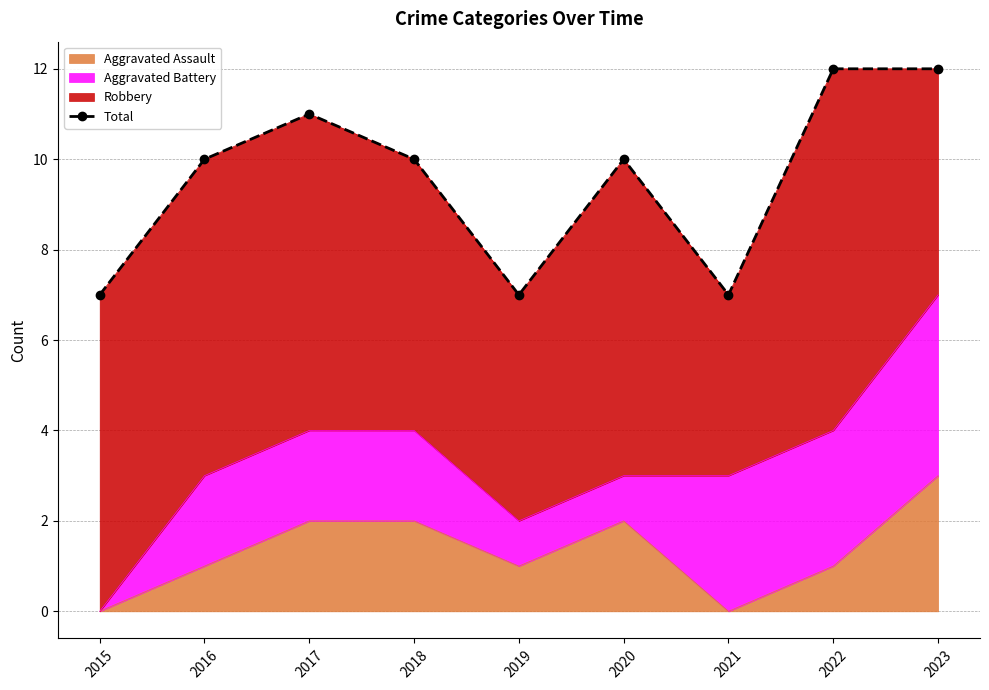

What is the difference between the maximum and minimum values?

5